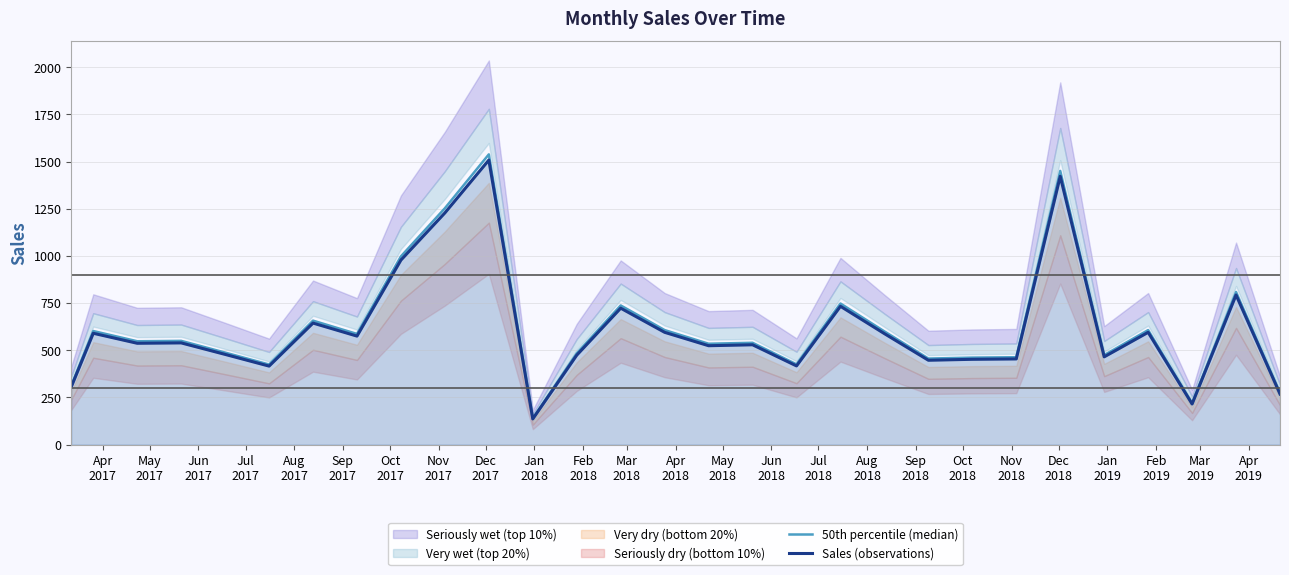

Reading left to right, list all the values displayed in this chart.

50th percentile (median): 312.1	601.8	547.7	549.8	487.6	424.3	656.9	586.5	997.6	1252.6	1538.2	138.7	483.5	737.5	606.9	534.5	539.6	425.3	747.7	599.8	455.9	461.0	463.1	1450.4	474.3	606.9	219.3	808.9	273.4
Sales (observations): 306.0	590.0	537.0	539.0	478.0	416.0	644.0	575.0	978.0	1228.0	1508.0	136.0	474.0	723.0	595.0	524.0	529.0	417.0	733.0	588.0	447.0	452.0	454.0	1422.0	465.0	595.0	215.0	793.0	268.0